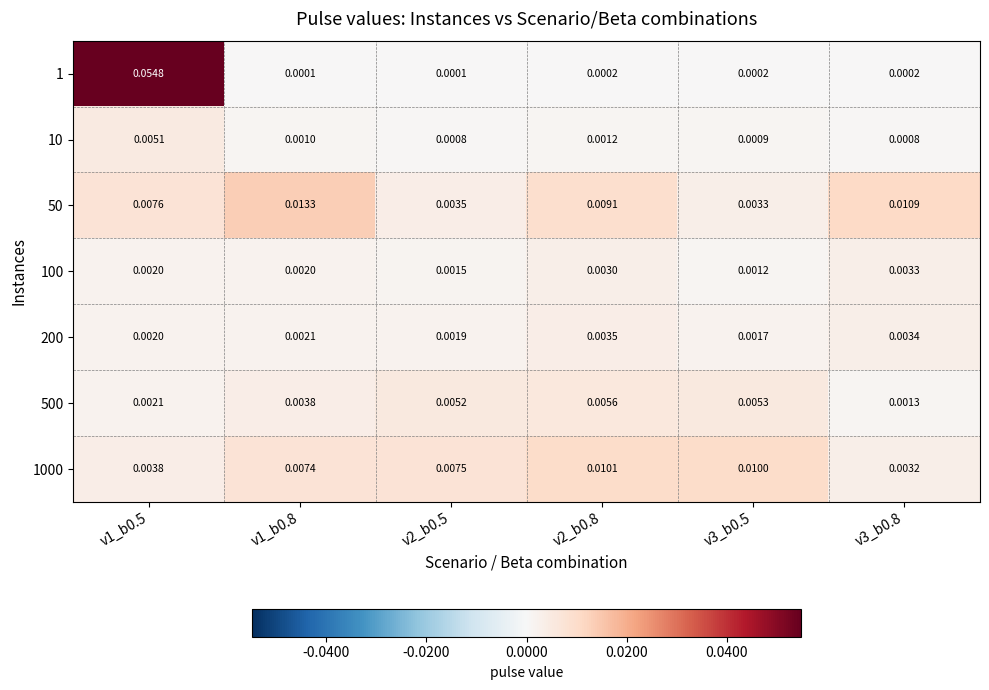

Rank the series at v1_b0.5 from lowest to highest value.

200, 100, 500, 1000, 10, 50, 1